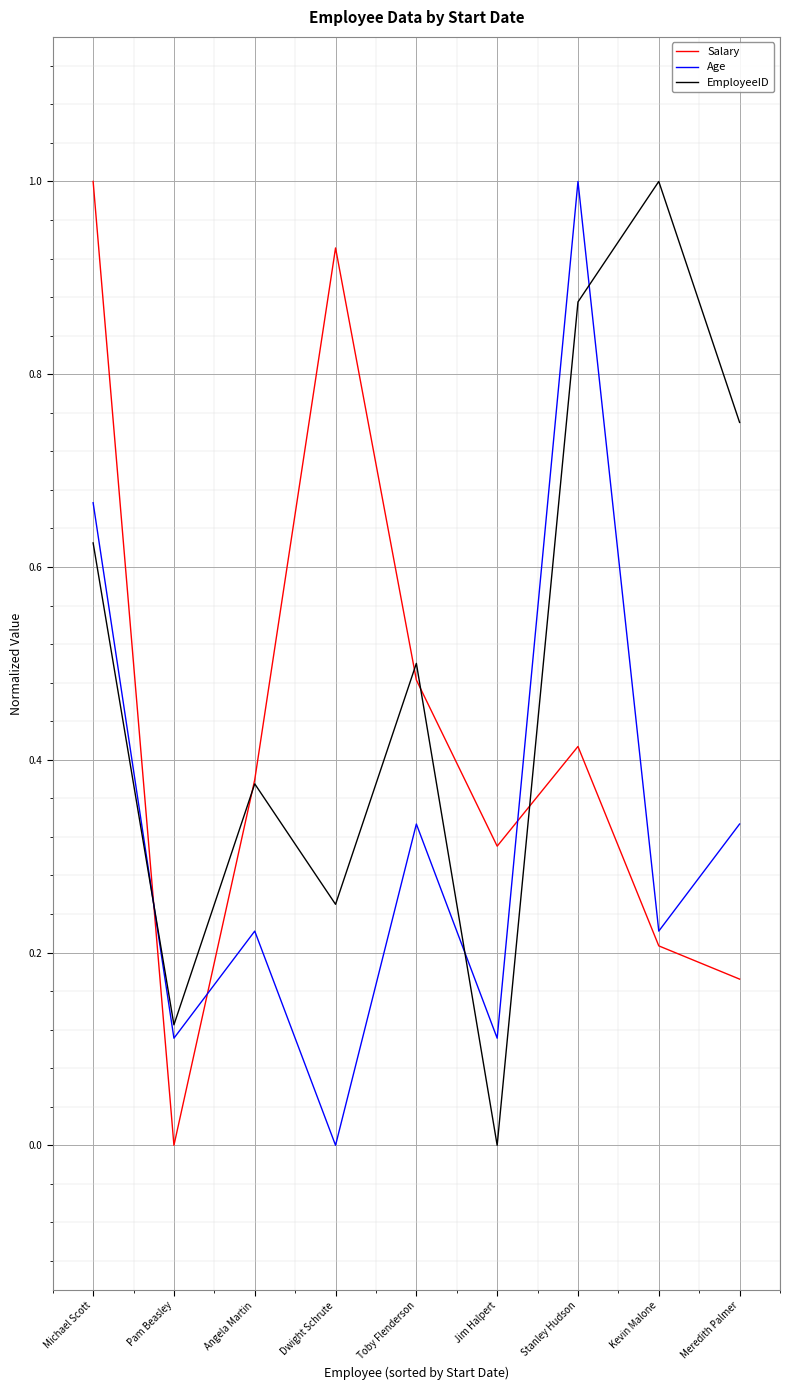

Which category has the highest value in the Age series?

Stanley Hudson